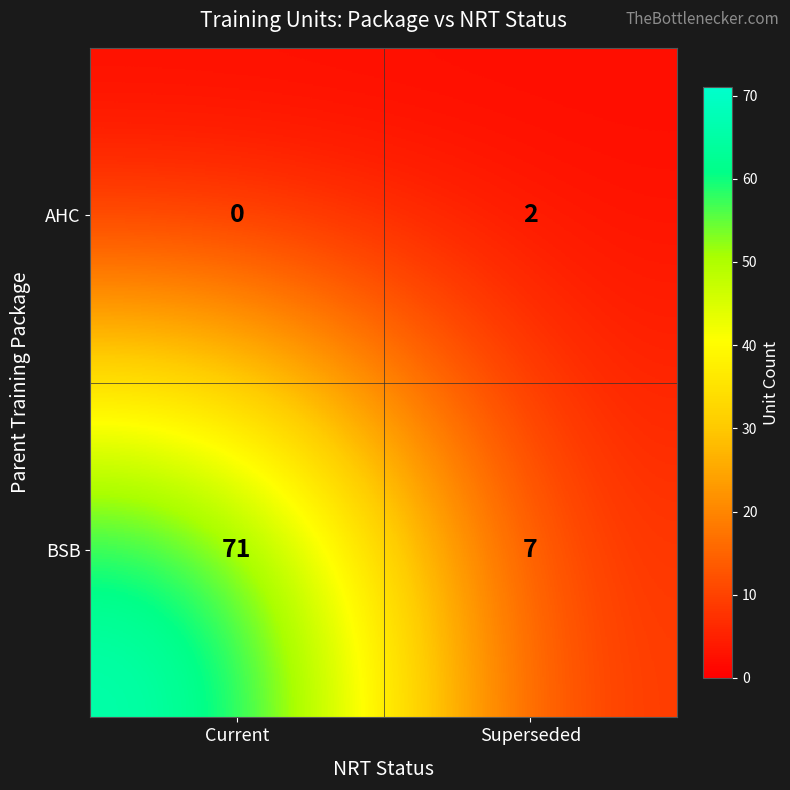

Which series has the largest total across all categories?

BSB